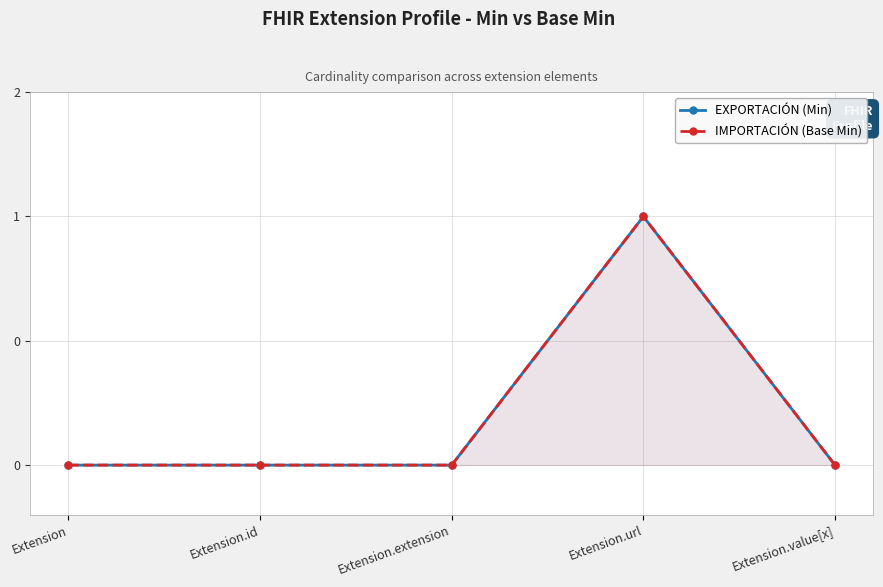

In IMPORTACIÓN (Base Min), how many points are higher than both neighbors (excluding endpoints)?

1